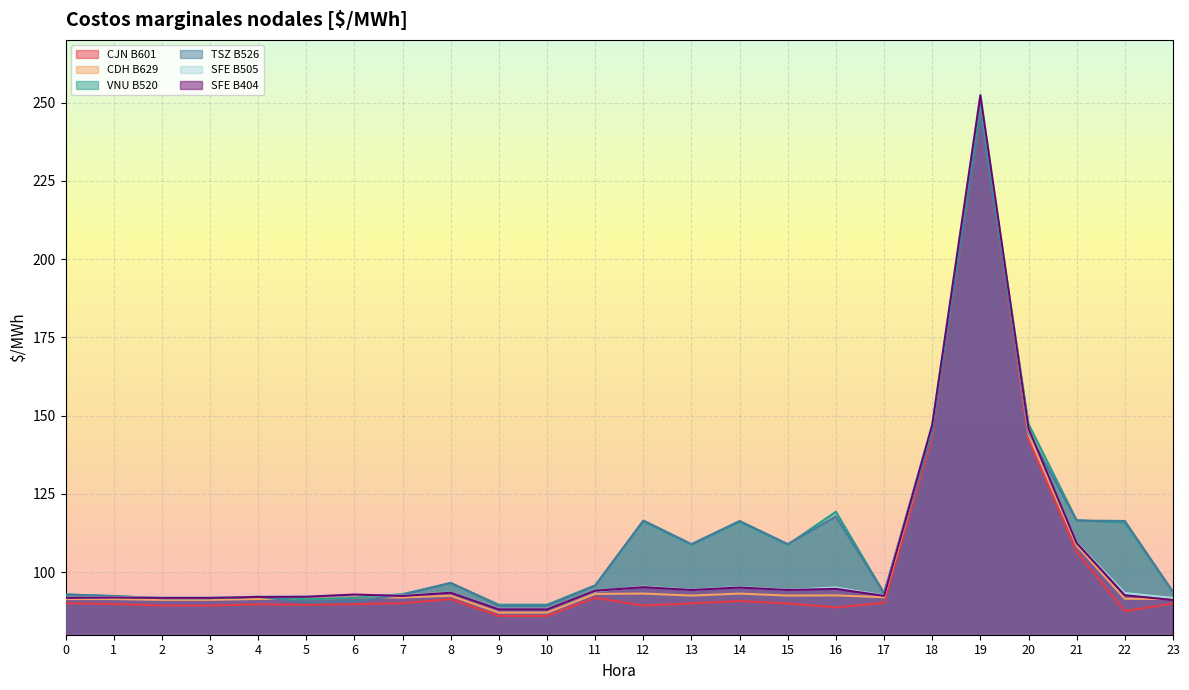

How many intersections are there between TSZ B526 and SFE B404?

6